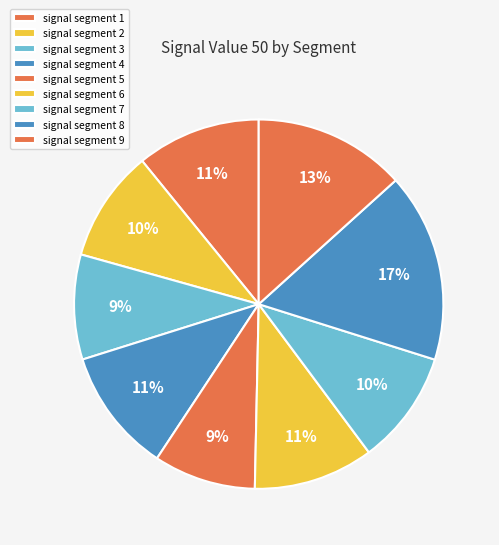

To the nearest percent, what is the combined percentage of signal segment 9 and signal segment 5?

22%